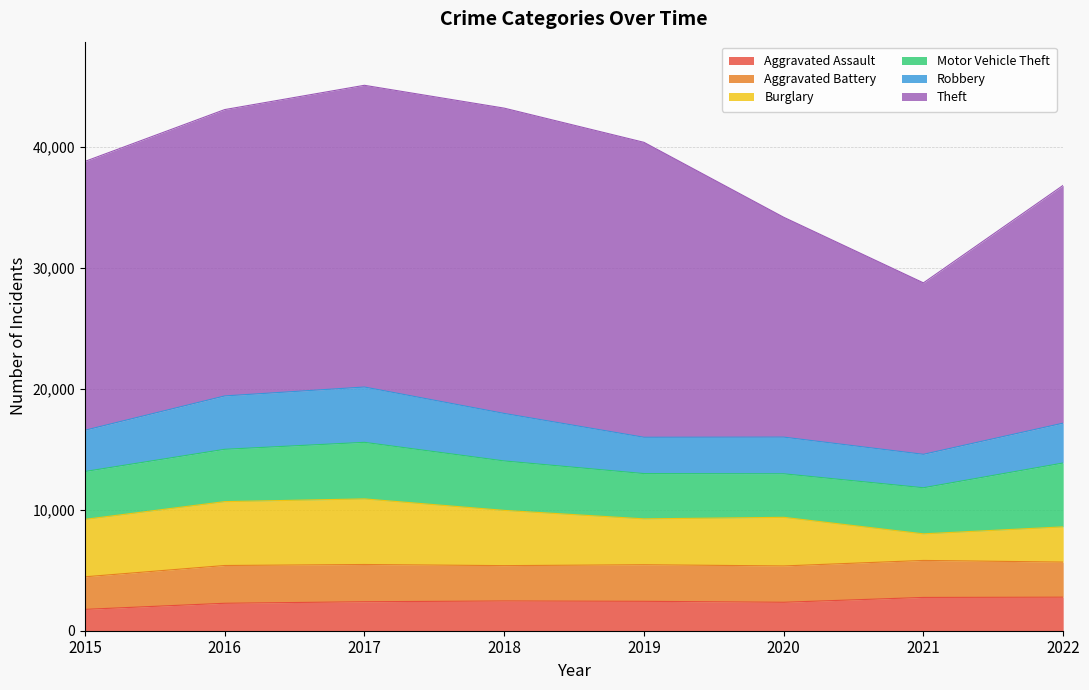

At which category does Robbery reach its first local valley?

2019